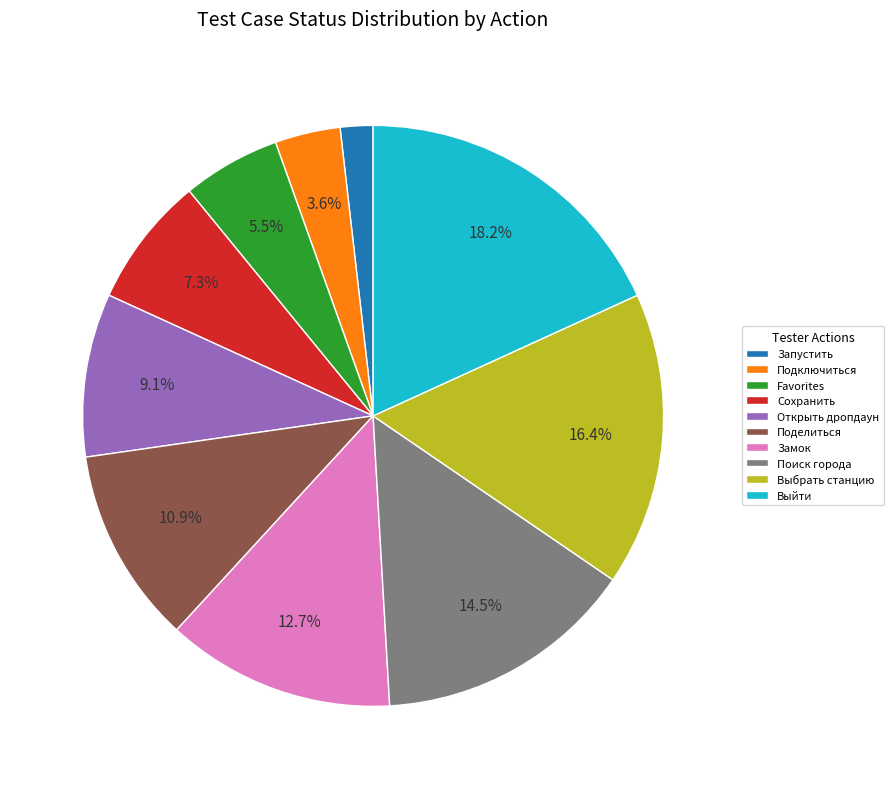

How much of the chart is everything except Замок?

87.3%